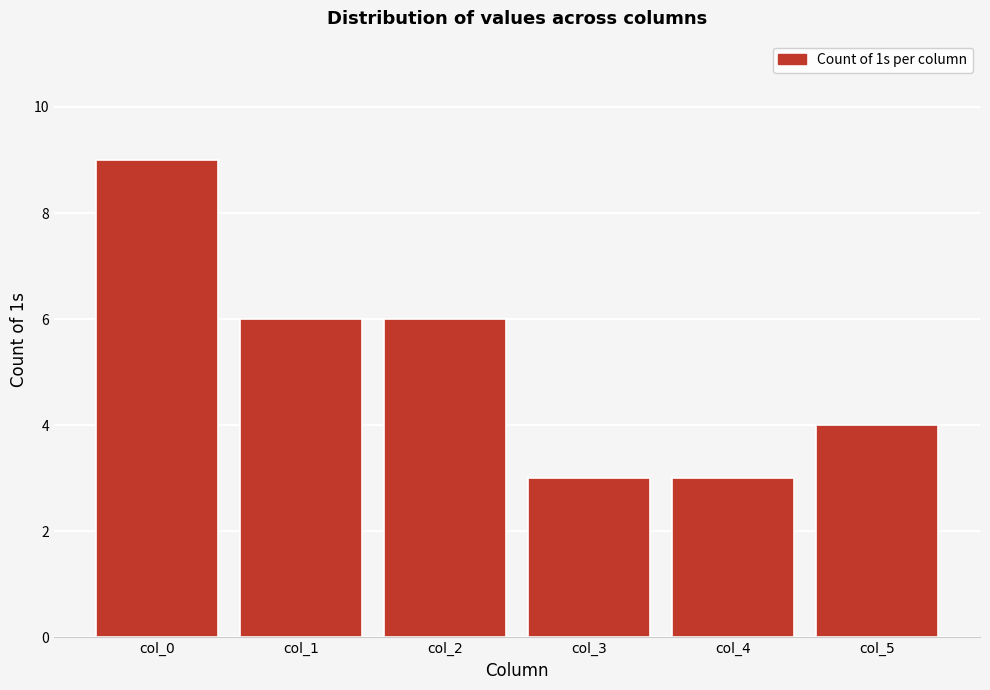

Reading left to right, list all the values displayed in this chart.

col_0=9	col_1=6	col_2=6	col_3=3	col_4=3	col_5=4